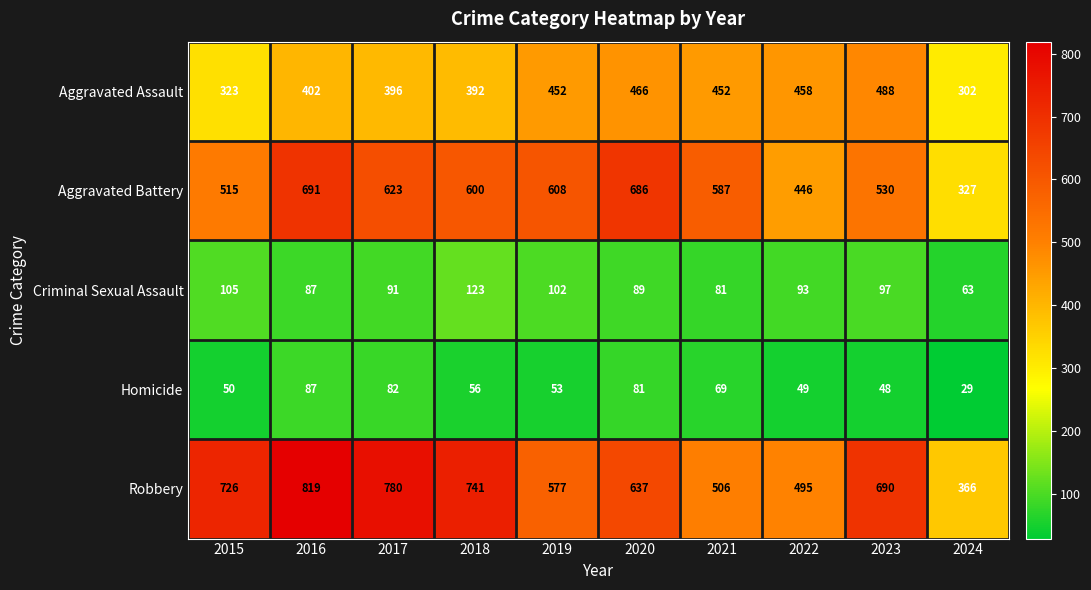

At which category is the sum across all series the highest?

2016